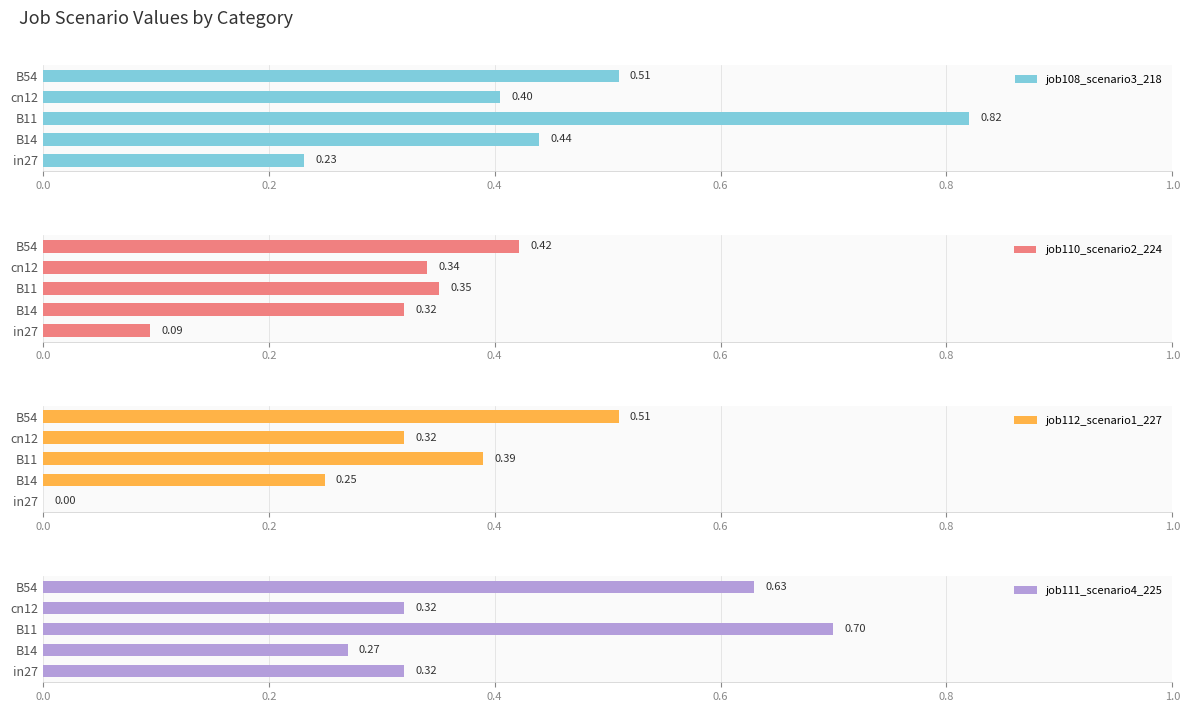

How many bars are there in total?

20